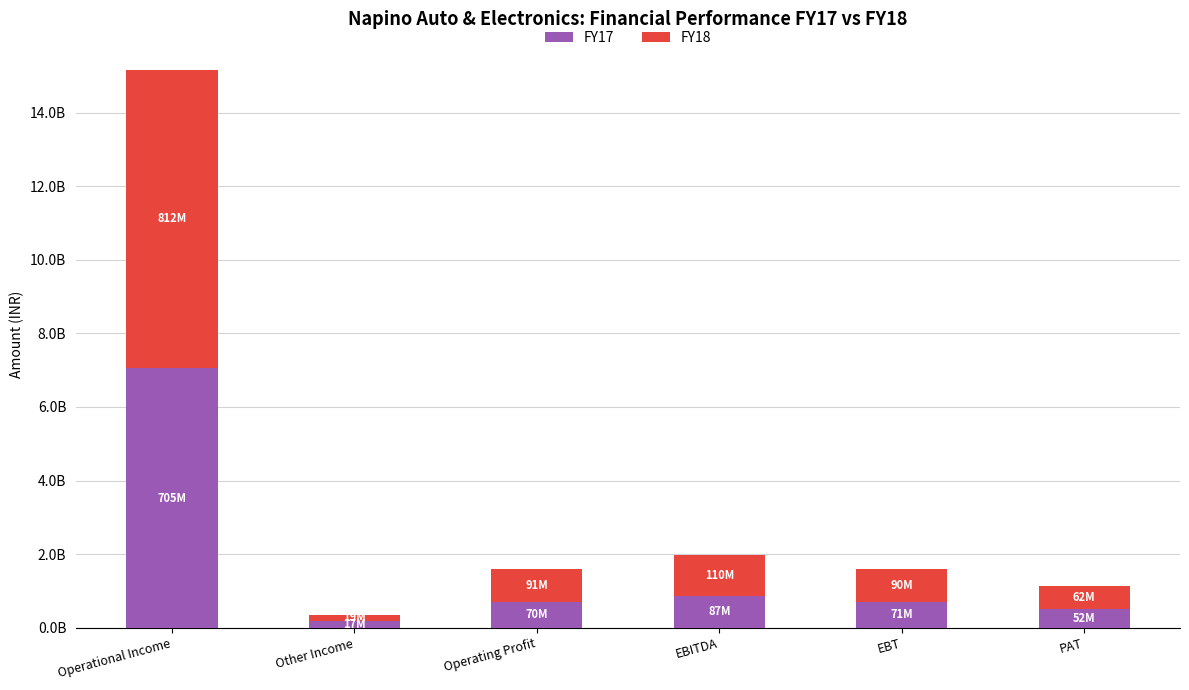

Read the FY18 value at PAT, to the nearest 50.

620910000